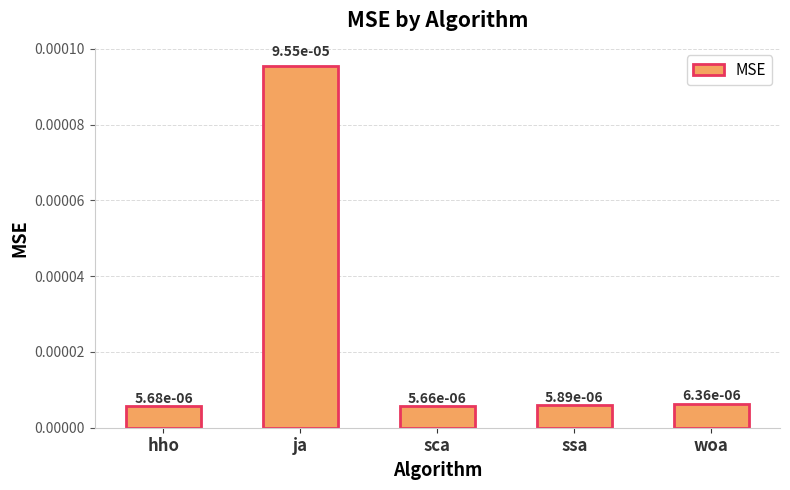

What is the label of the 5th bar from the right?

hho